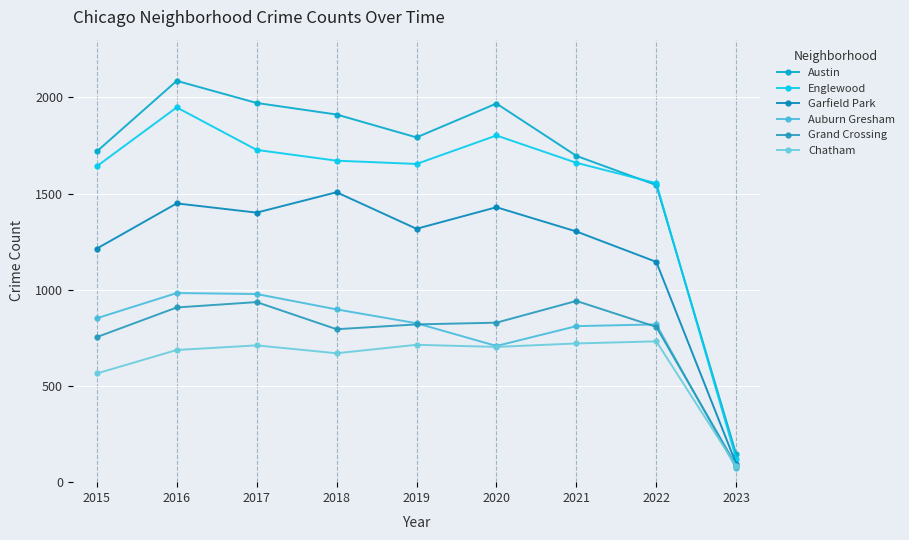

At which label is Garfield Park closest to 801?

2022